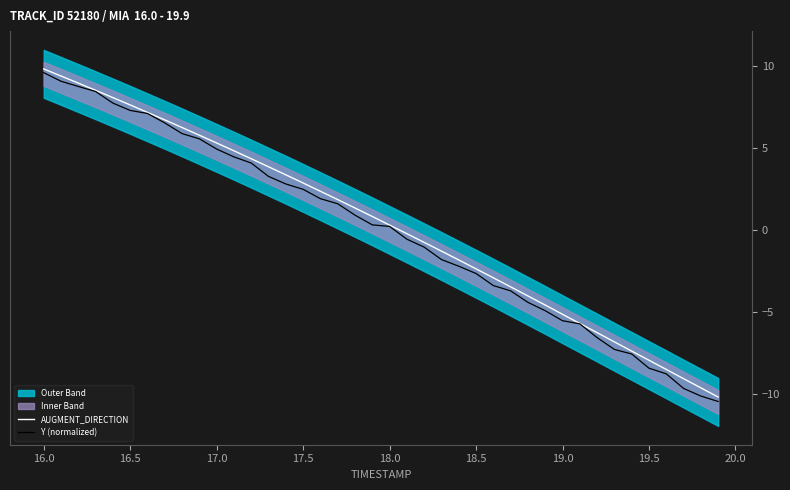

What is the value of the Y (normalized) point at the 32nd from the left?

-5.7